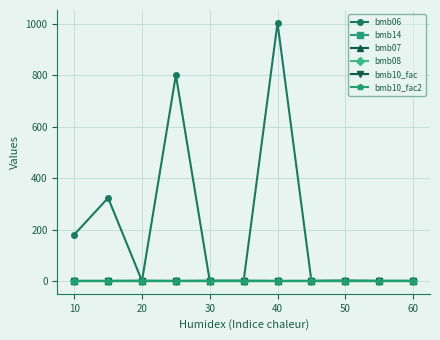

Does the chart have visible grid lines?

Yes